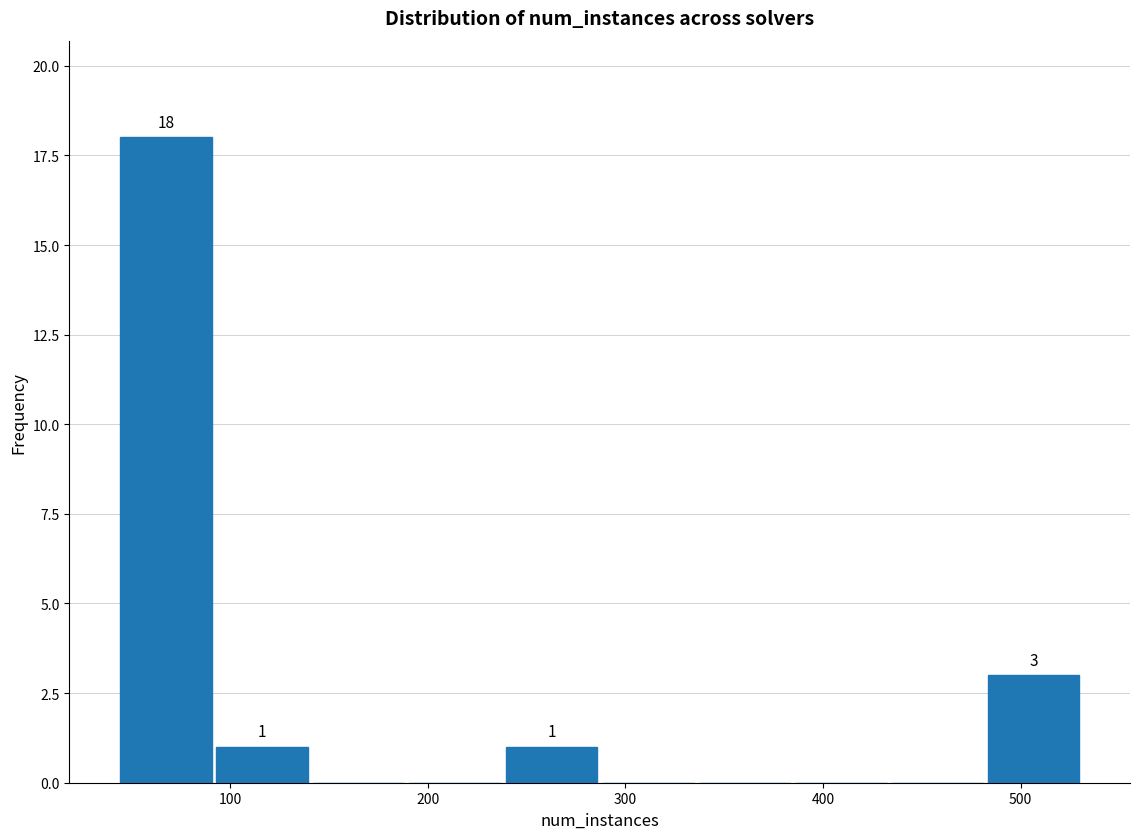

Which range on the x-axis has the tallest bar?

40 to 90